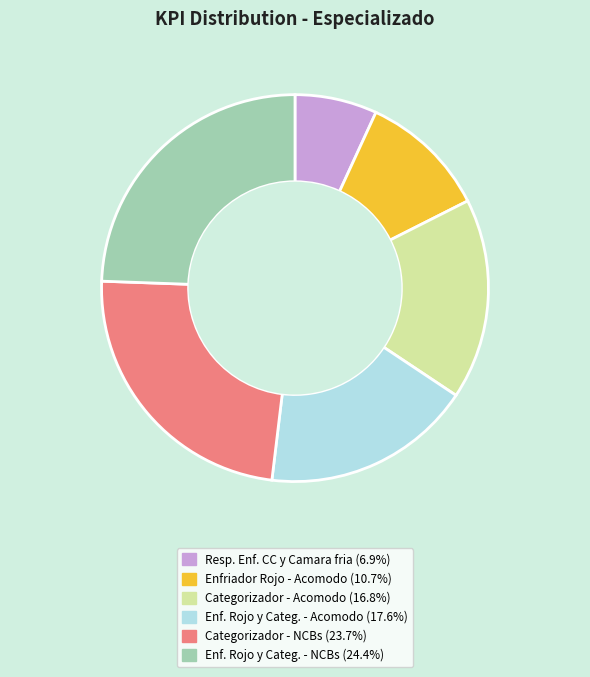

Count the number of slices in the pie.

6